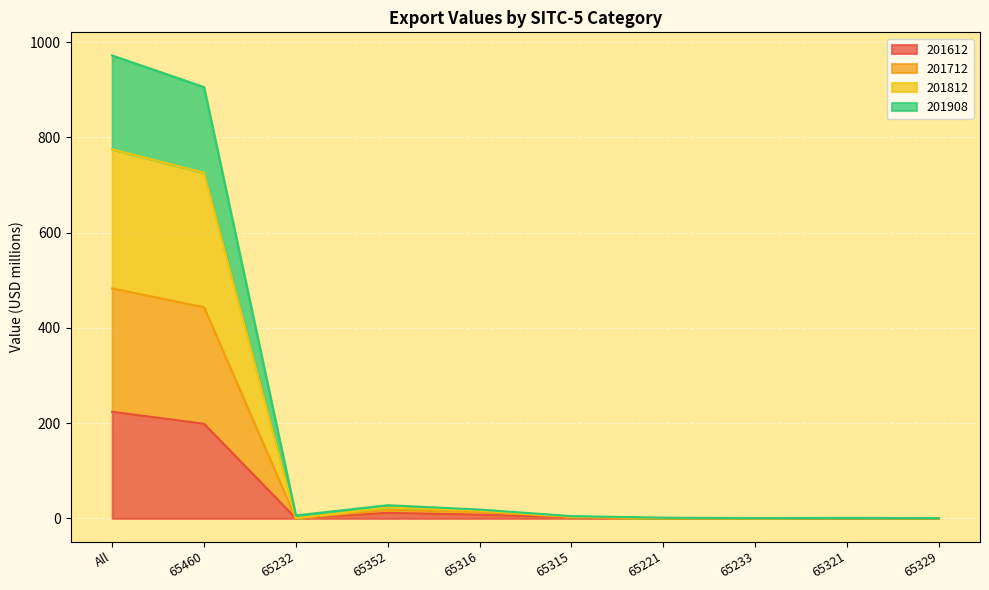

What is the label of the 3rd point from the left?

65232